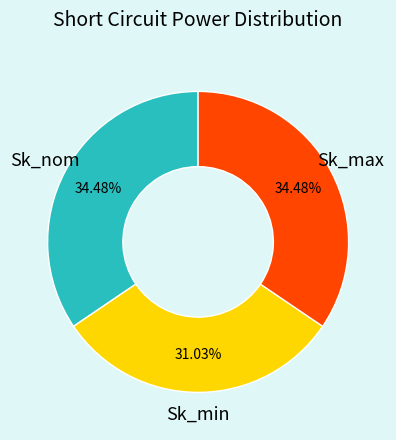

To the nearest percent, what is the combined percentage of Sk_min and Sk_nom?

66%